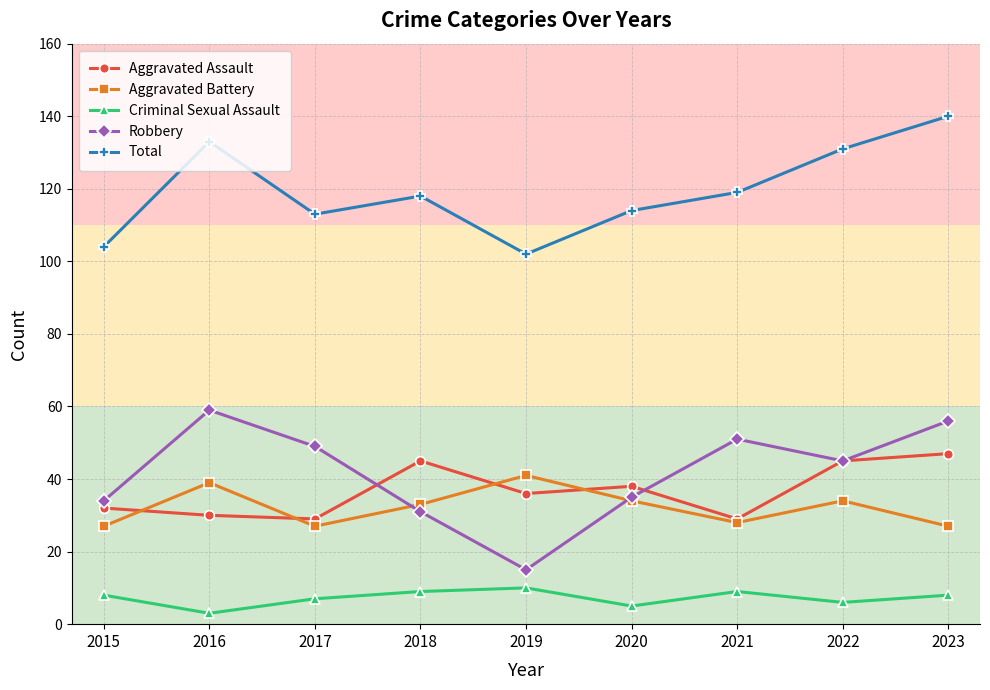

What is the difference between the Total values at 2021 and 2022?

12